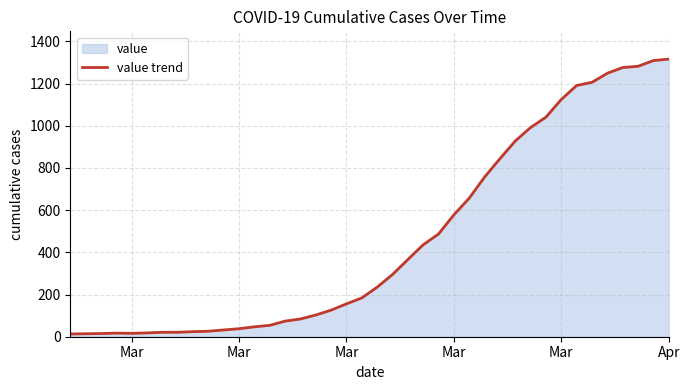

What is the average value?

466